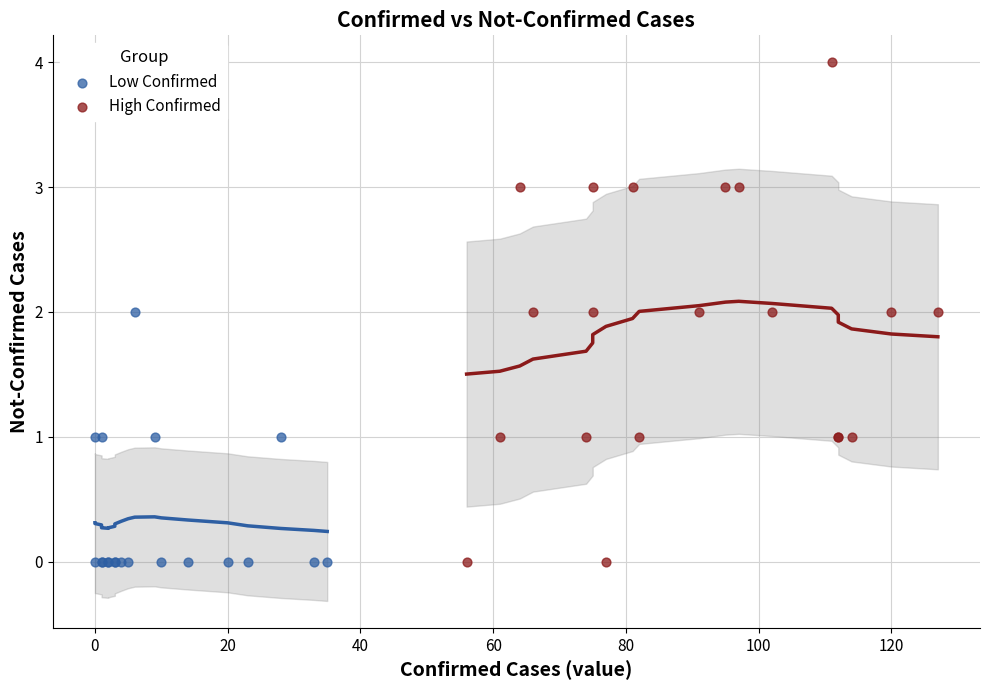

Which series contains the highest Y value?

High Confirmed